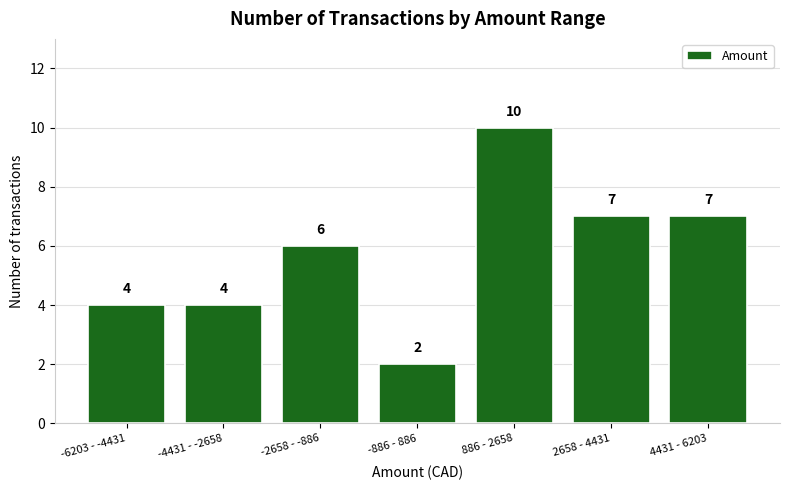

Reading left to right, list all the values displayed in this chart.

-6203 - -4431=4	-4431 - -2658=4	-2658 - -886=6	-886 - 886=2	886 - 2658=10	2658 - 4431=7	4431 - 6203=7